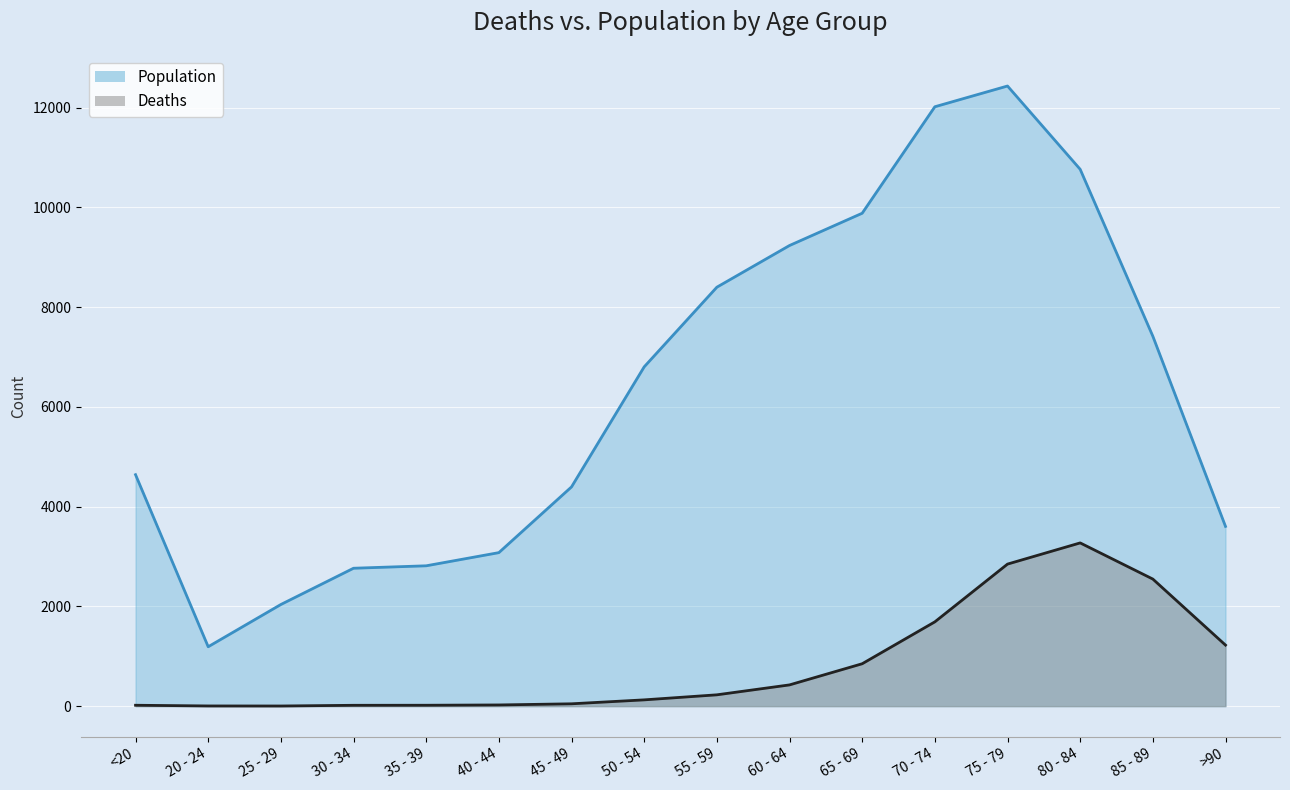

How many interior local valleys does the Population series have?

1